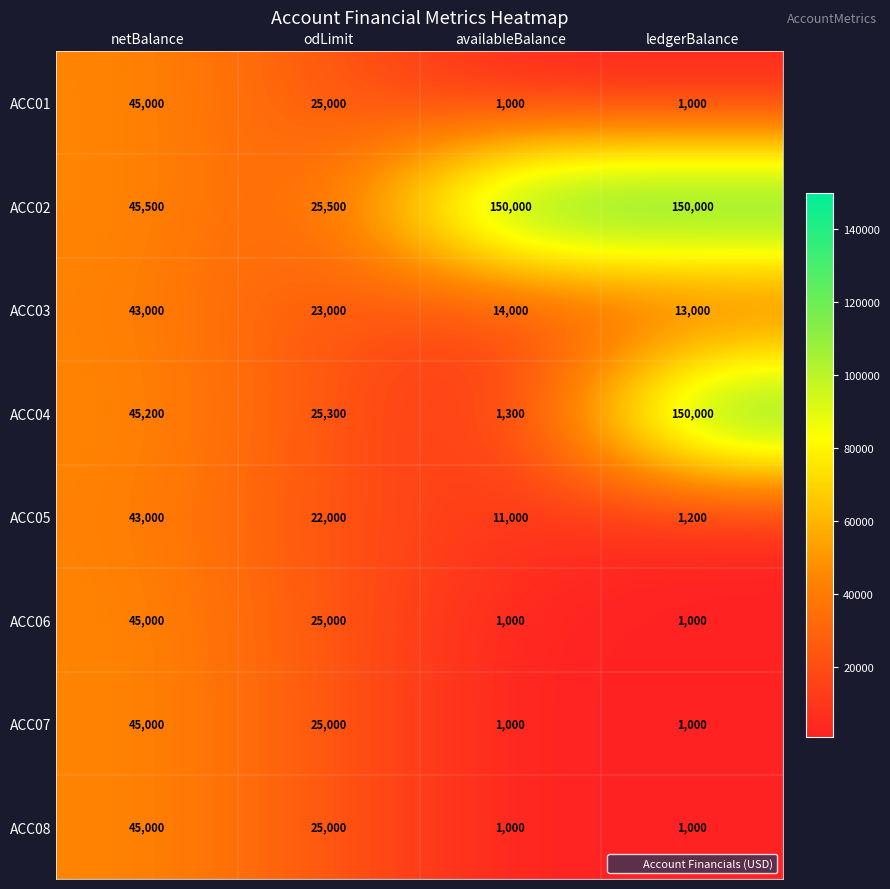

At which label is ACC01 closest to 23000?

odLimit